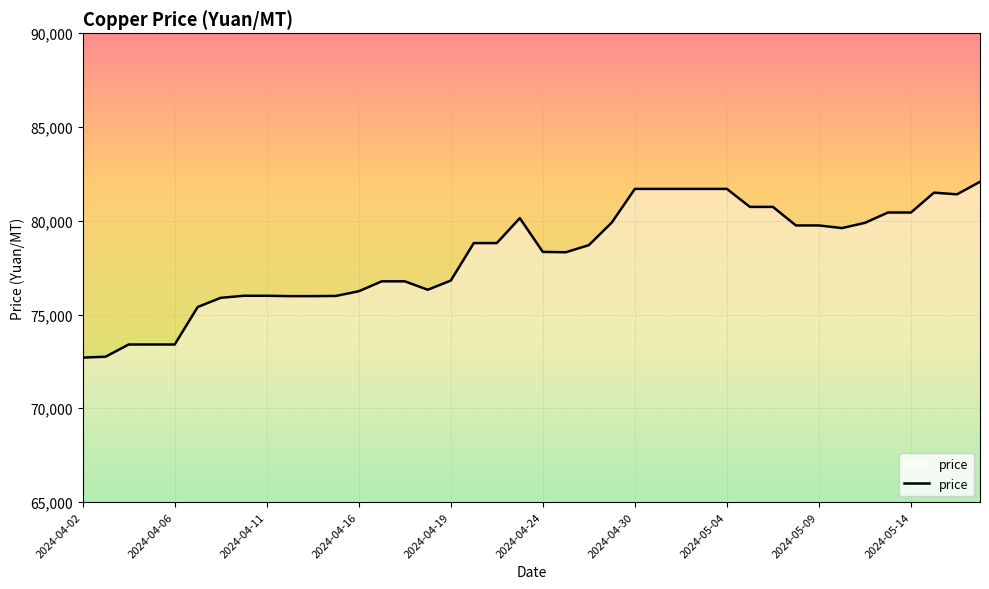

What is the smallest value displayed?

72700